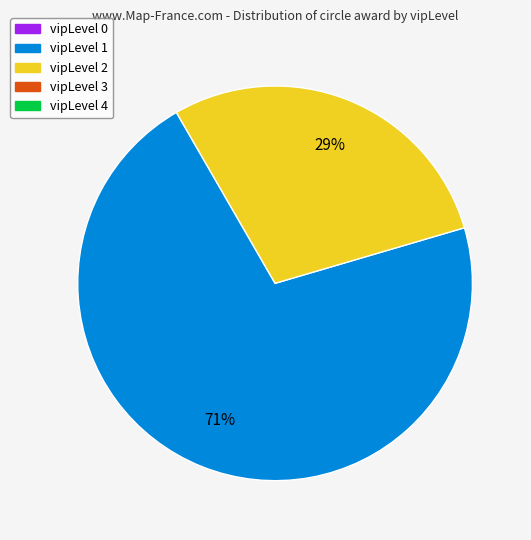

To the nearest percent, what is the difference between the largest and smallest slice percentages?

42%